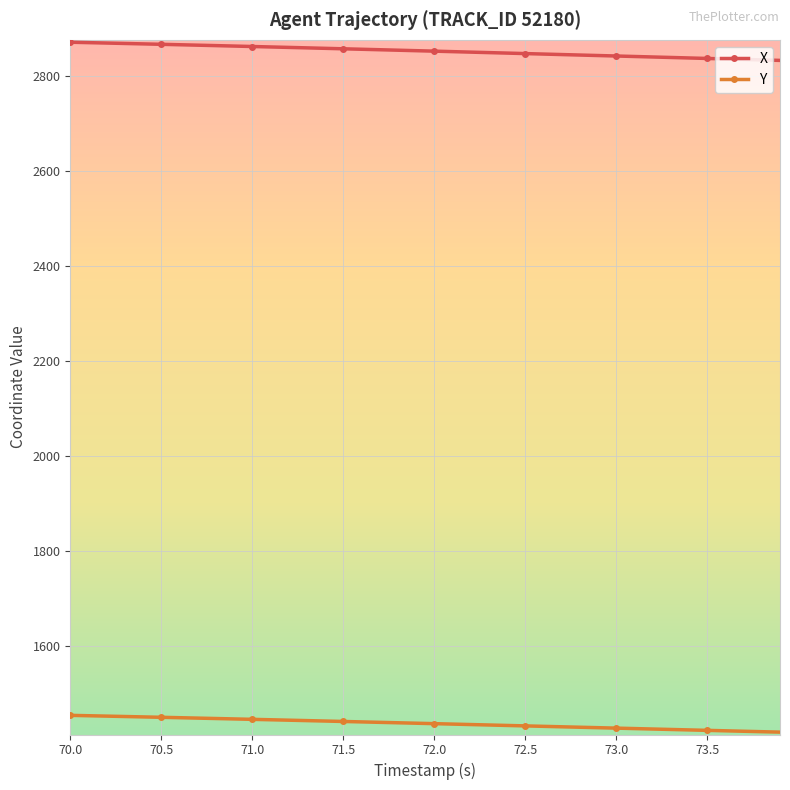

Rank the series by their maximum value, from highest to lowest.

X, Y